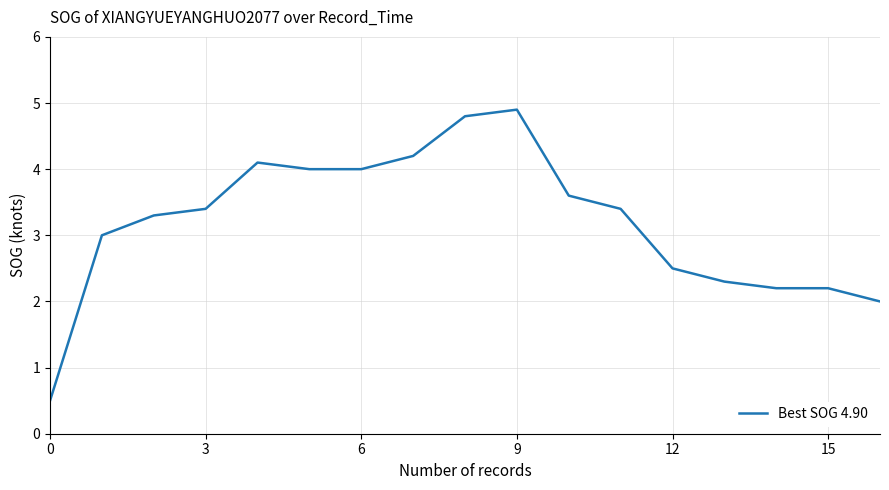

What is the difference between the maximum and minimum values?

4.4